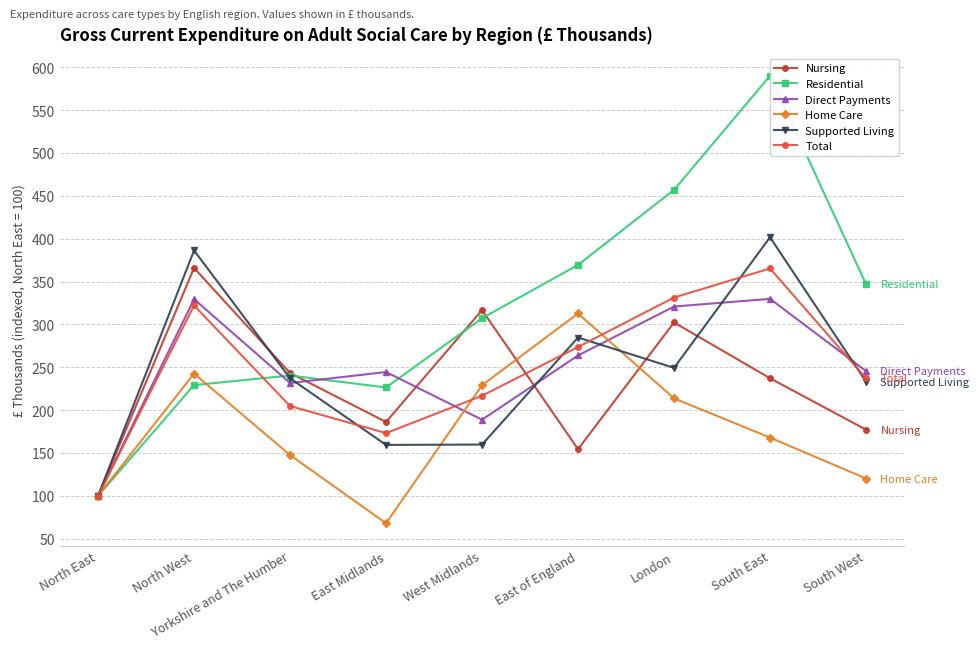

Reading right to left, what are all the values shown in this chart?

Nursing: 177.2	237.2	302.2	154.4	316.7	186.2	243.3	365.8	100.0
Residential: 346.9	590.0	456.9	369.3	307.2	226.4	240.4	229.2	100.0
Direct Payments: 245.6	329.8	320.8	263.7	188.8	244.4	231.6	329.3	100.0
Home Care: 120.2	168.0	213.7	312.7	229.0	68.0	147.5	242.6	100.0
Supported Living: 233.2	401.6	249.3	284.7	159.8	159.4	237.1	386.2	100.0
Total: 237.0	365.2	331.3	273.7	216.8	173.2	204.7	322.1	100.0